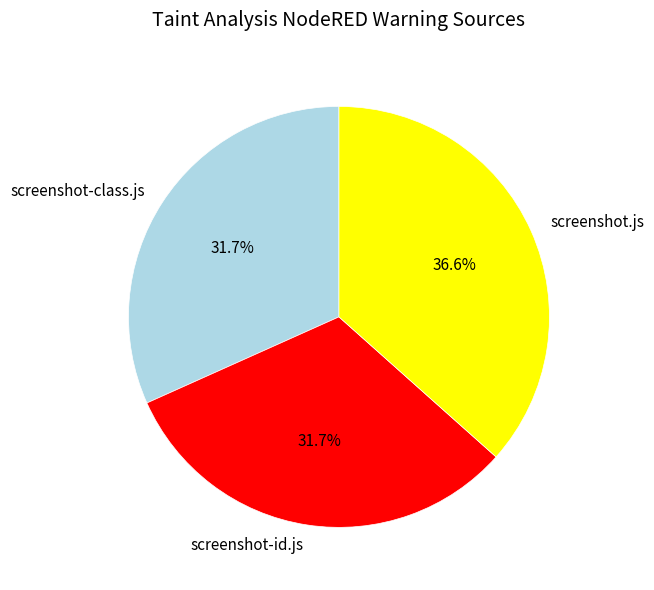

Count the number of slices in the pie.

3